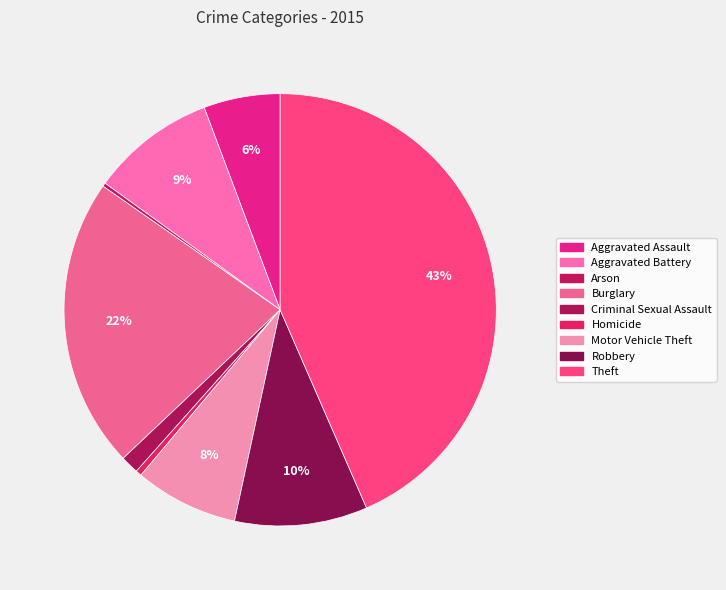

How many slices are in this pie chart?

9